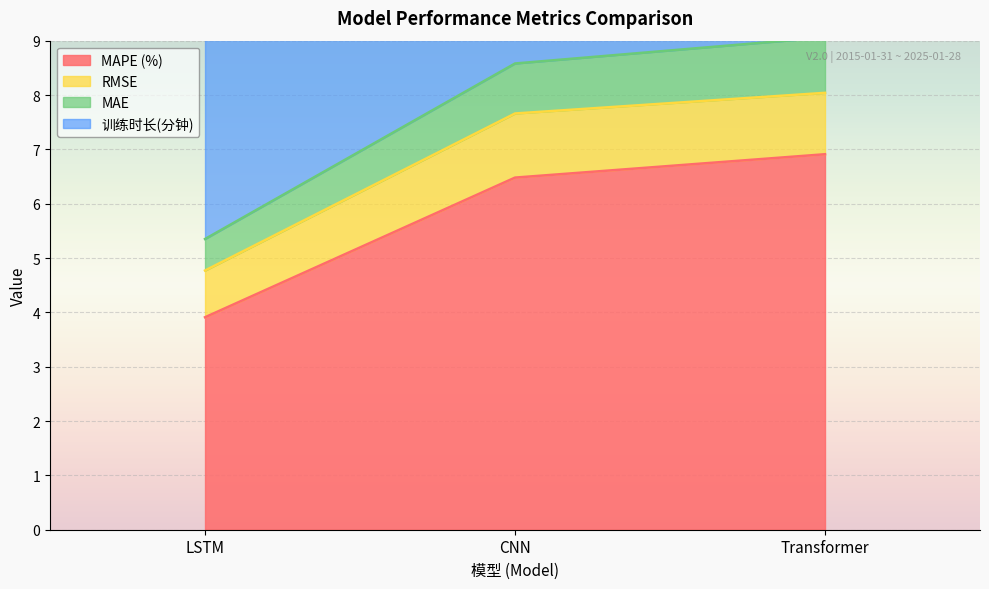

The value of MAPE (%) at LSTM is 3.9. True or false?

True